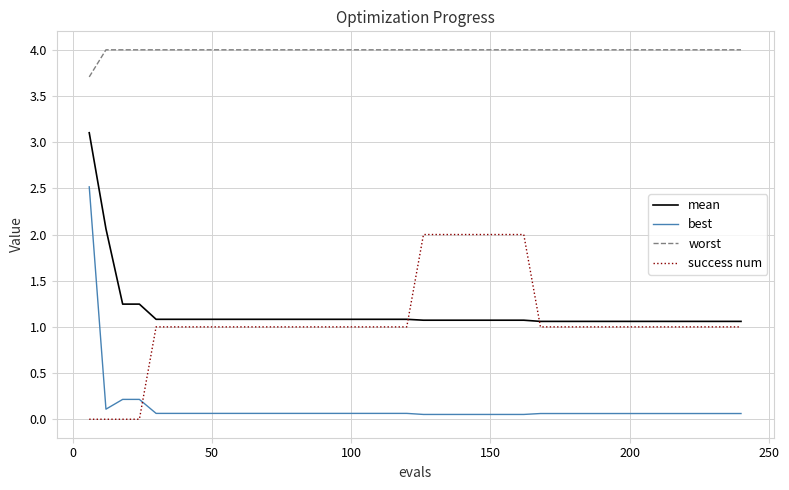

What is the minimum value for worst?

3.7